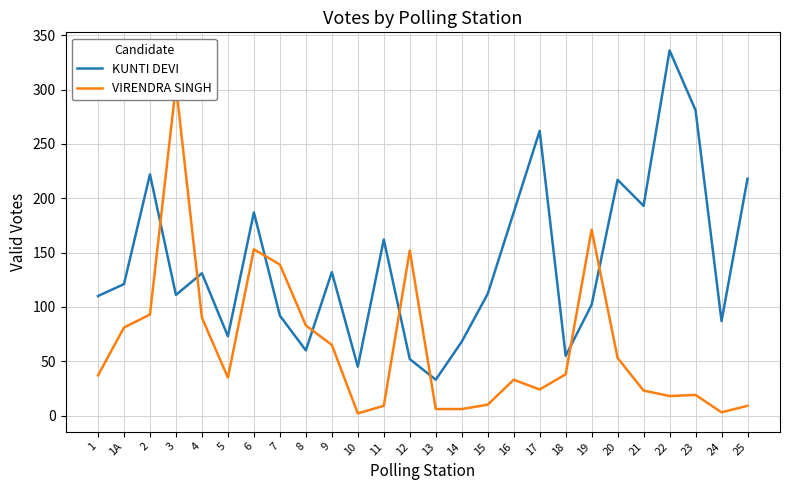

Between 5 and 2, which is larger?

2